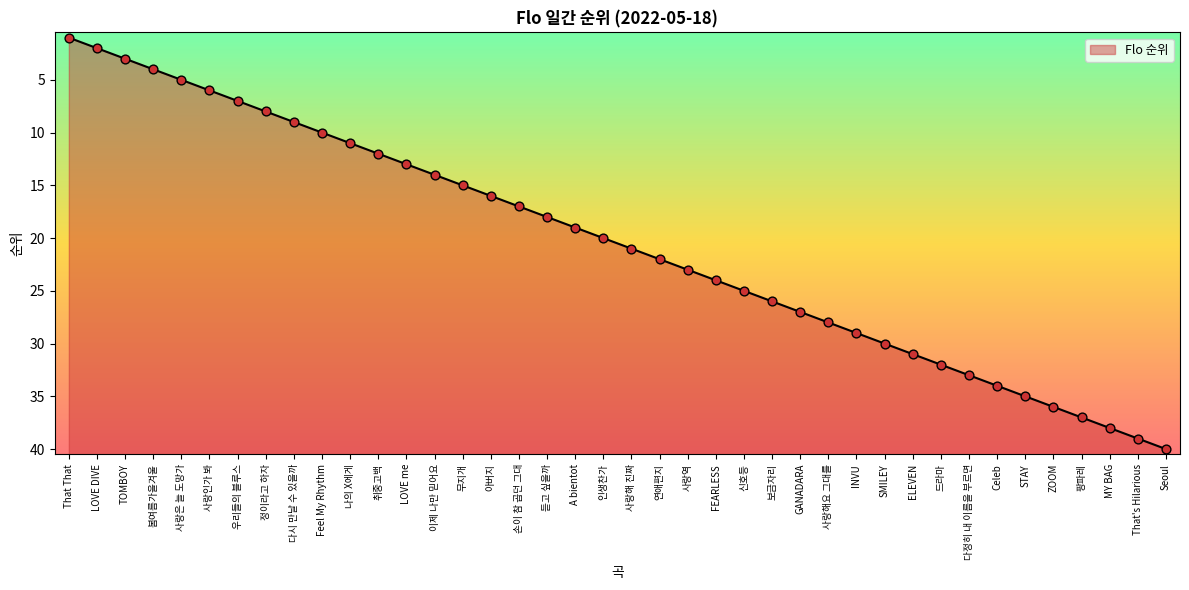

What is the change in value from ZOOM to That's Hilarious?

+3